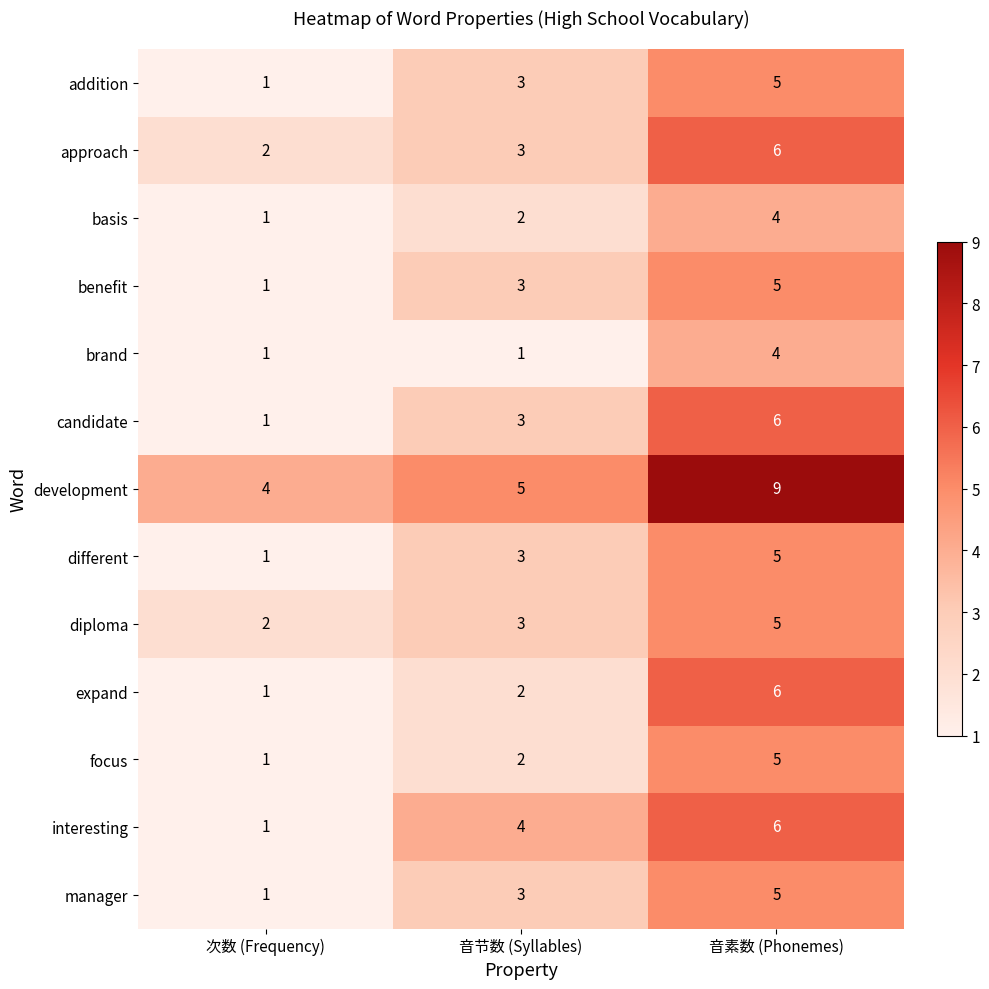

At which label does development reach its minimum?

次数 (Frequency)